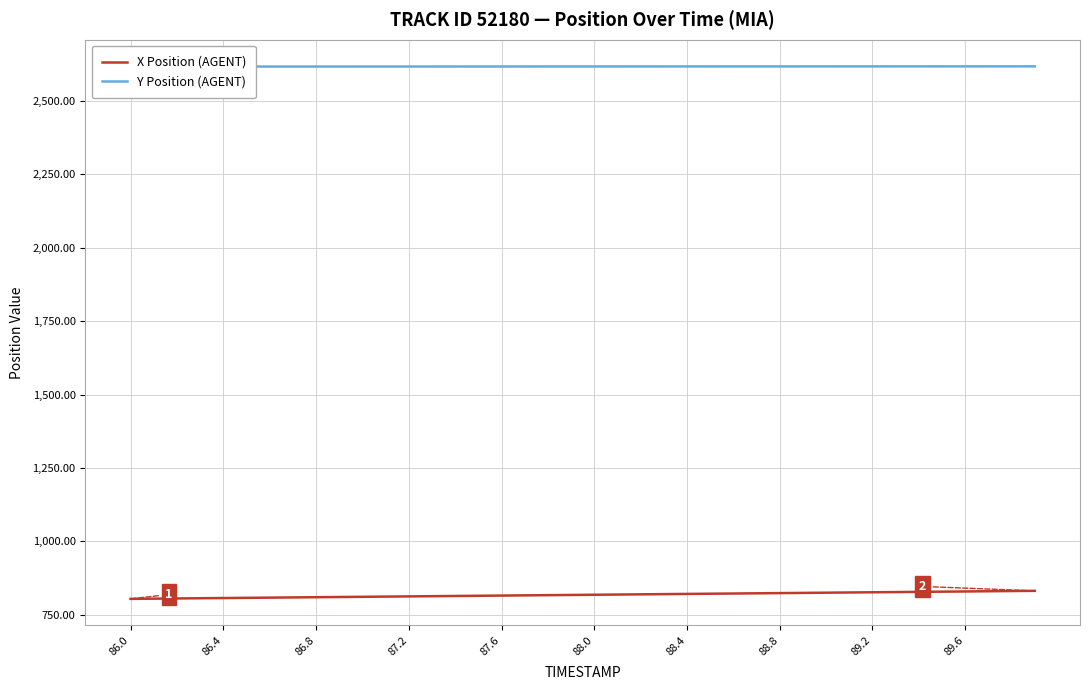

Is this an area chart (filled region under the line)?

No